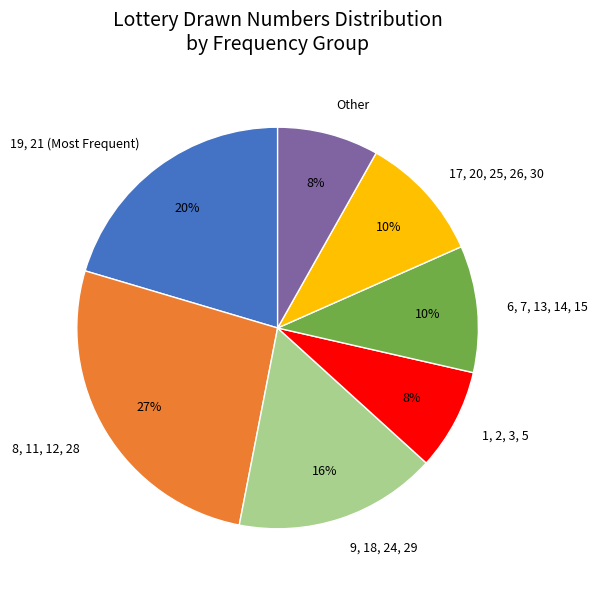

Which category has the biggest portion of the pie?

8, 11, 12, 28